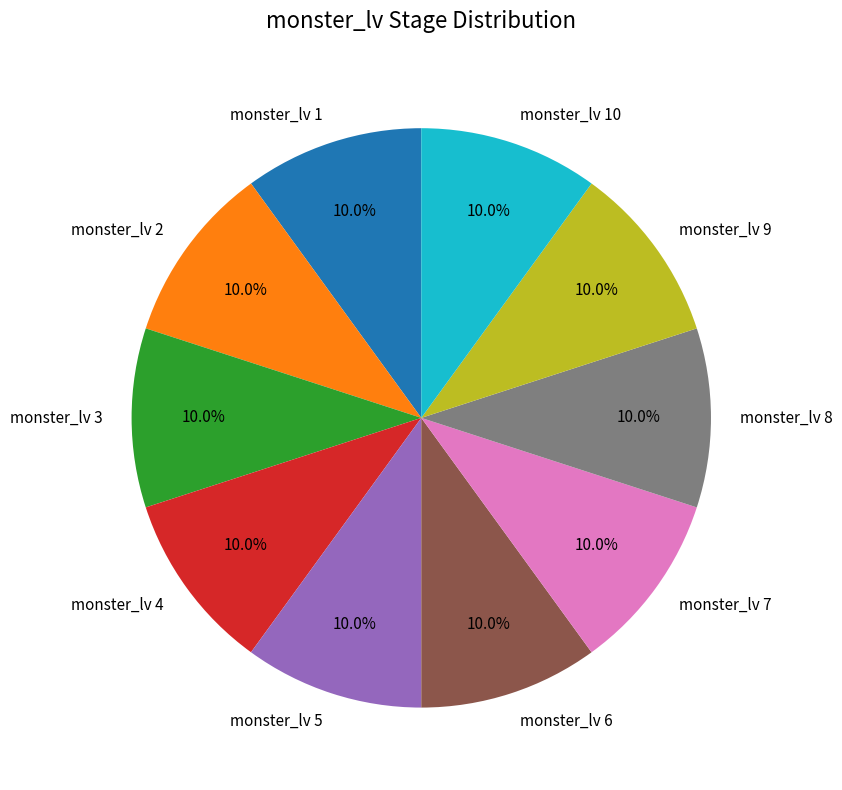

What is the total percentage of monster_lv 7 and monster_lv 8?

20.0%